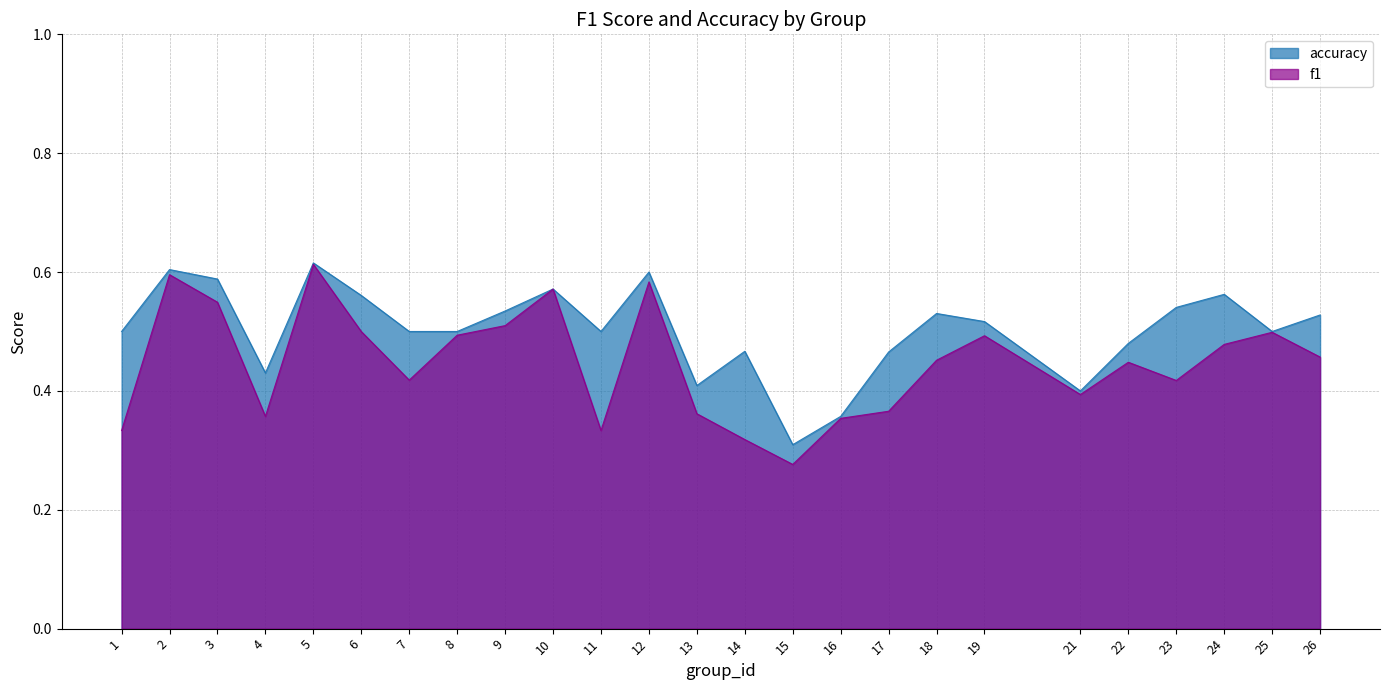

What is the difference between the f1 values at 24 and 15?

0.2